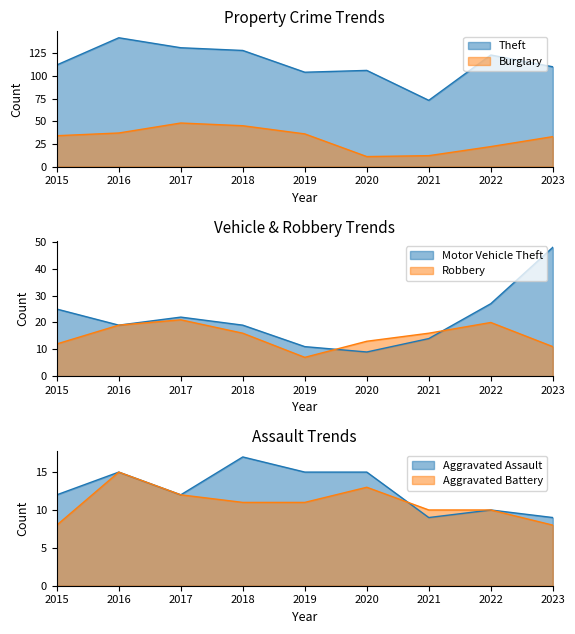

List the labels in order of Aggravated Assault value, largest first.

2018, 2016, 2019, 2020, 2015, 2017, 2022, 2021, 2023